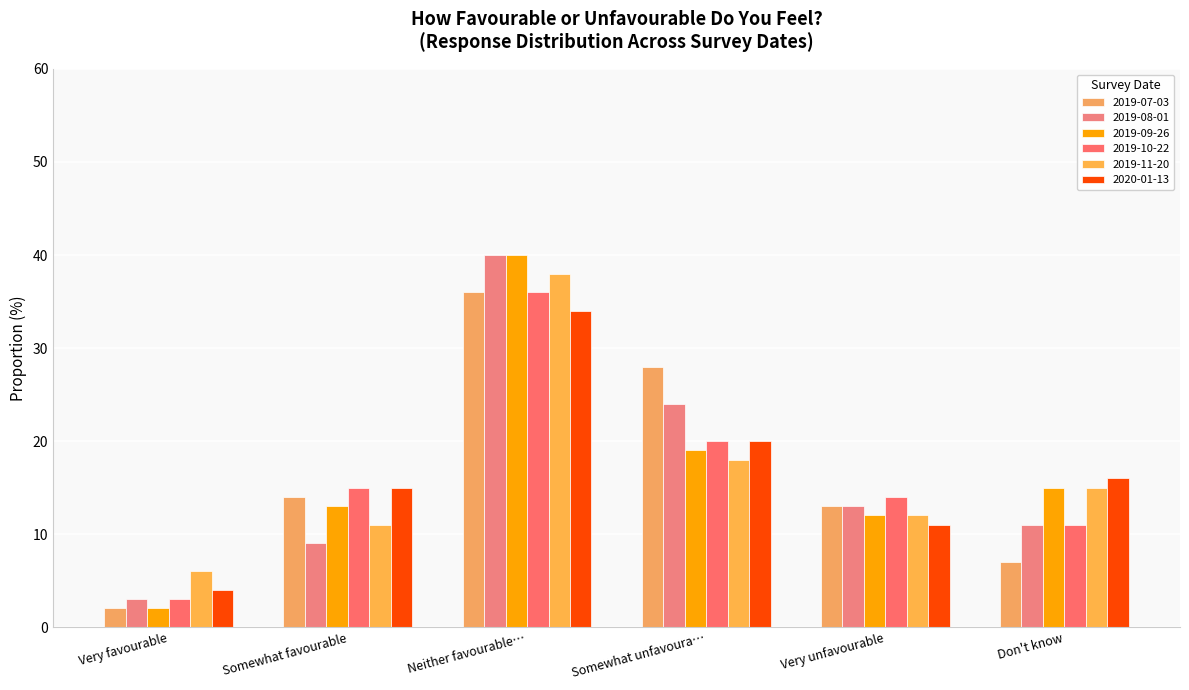

What is the smallest value displayed?

2.0